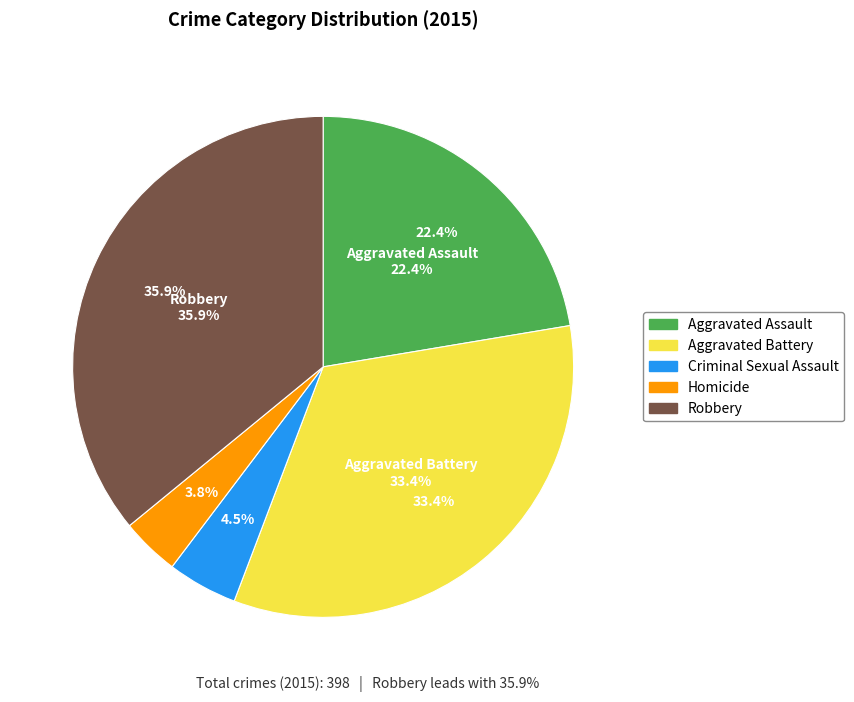

To the nearest percent, what is the average slice percentage?

20%